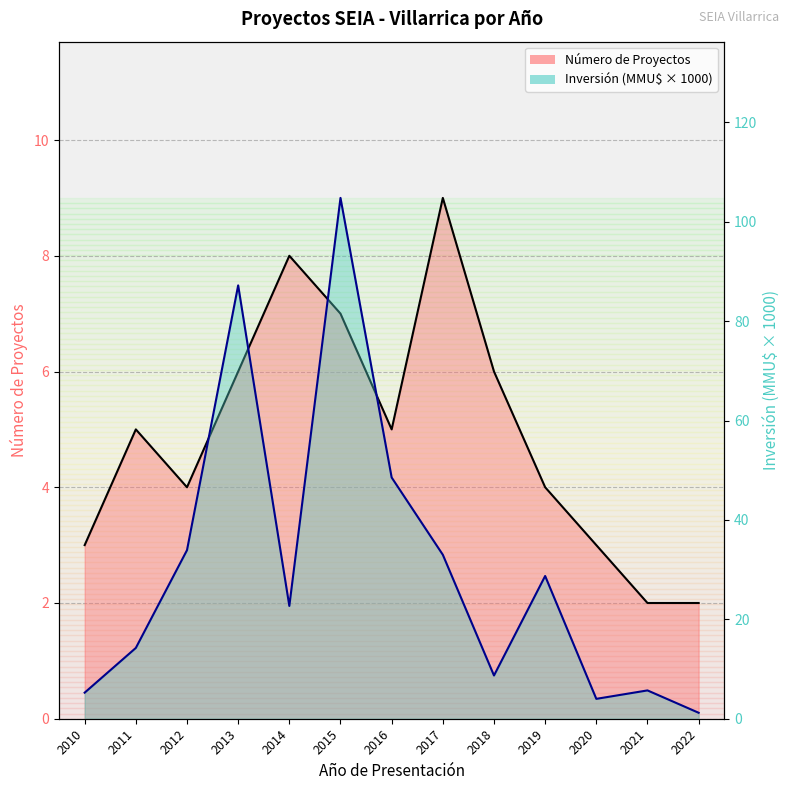

True or false: Inversión (MMU$) and Número de Proyectos intersect in this chart.

True